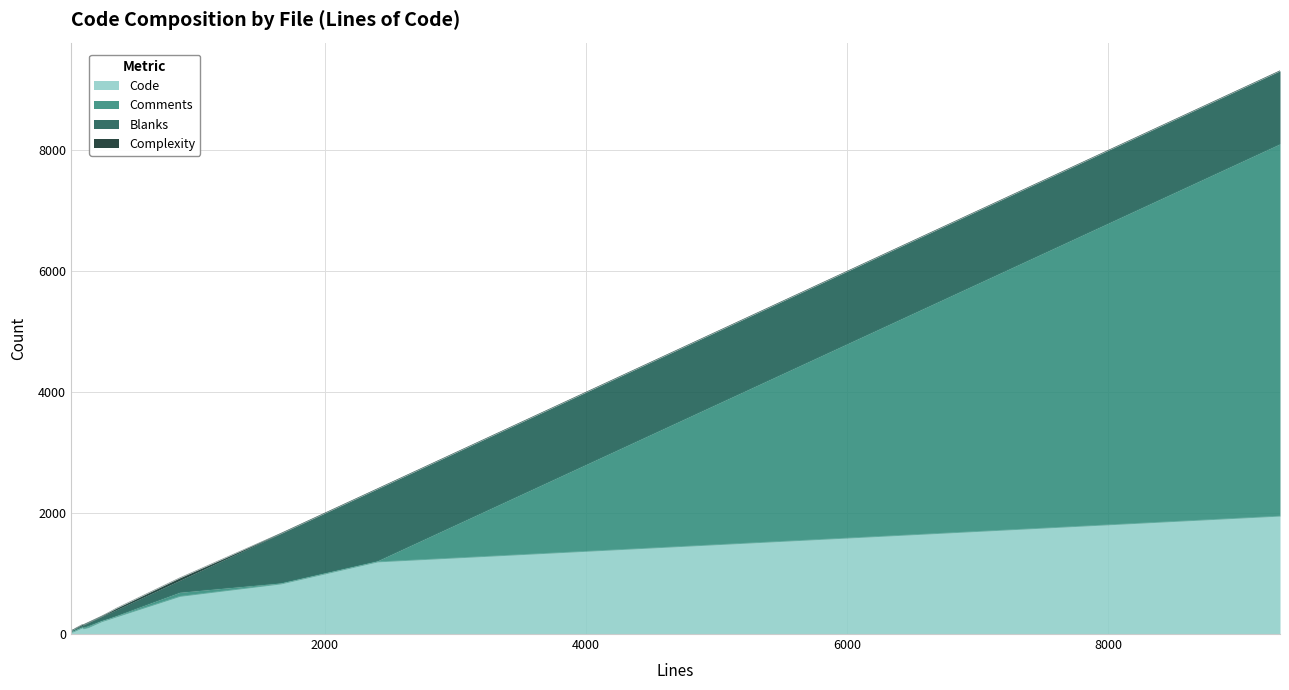

True or false: Code and Complexity intersect in this chart.

False